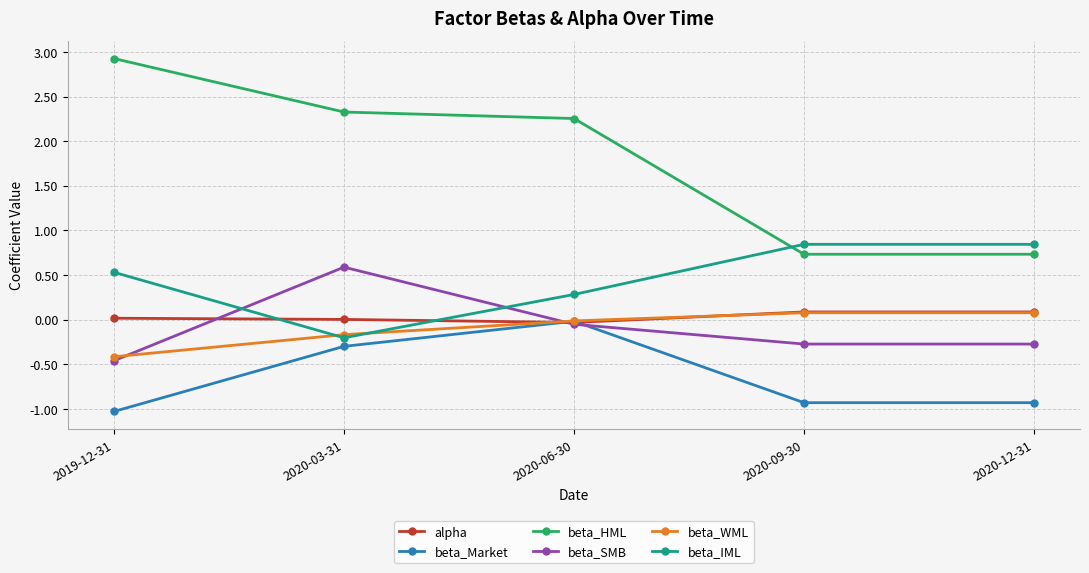

How many distinct data groups are displayed?

6